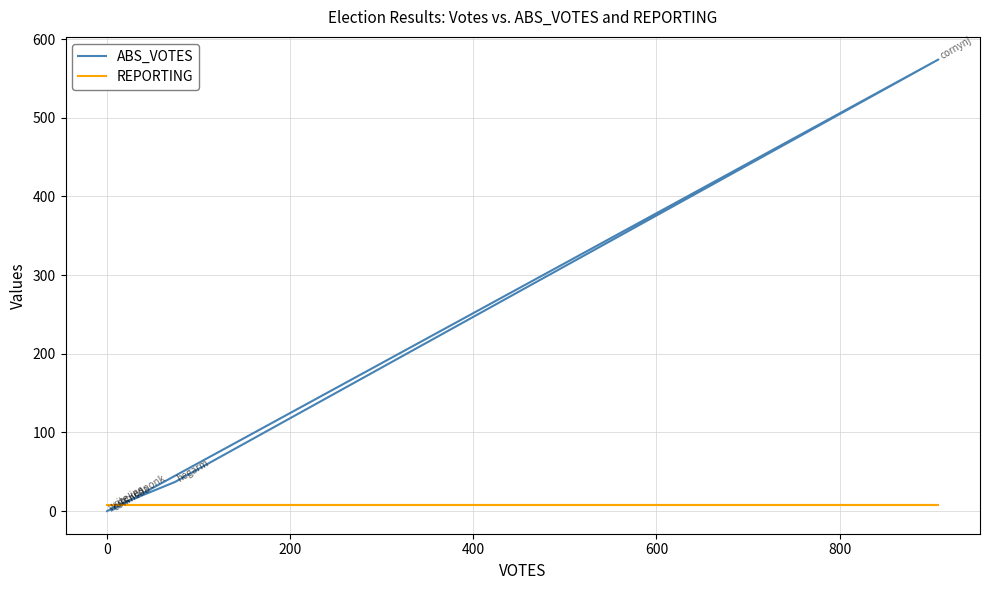

Between −200 and 600, which series saw the biggest shift?

ABS_VOTES